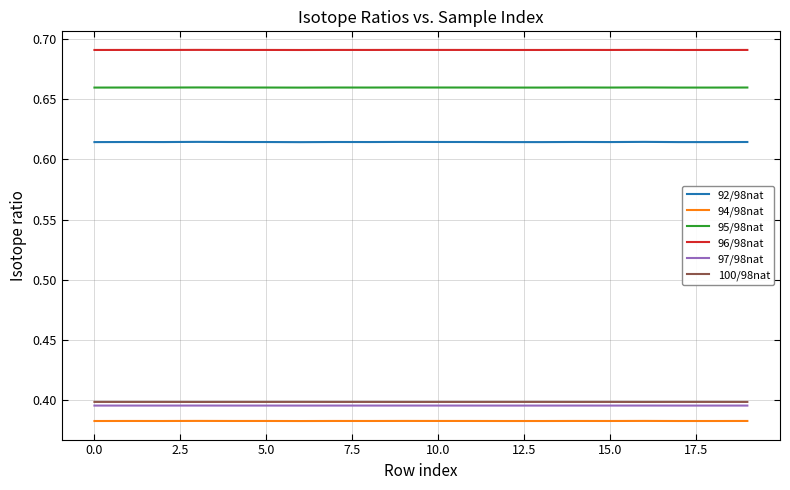

True or false: 95/98nat and 96/98nat cross at least once.

False